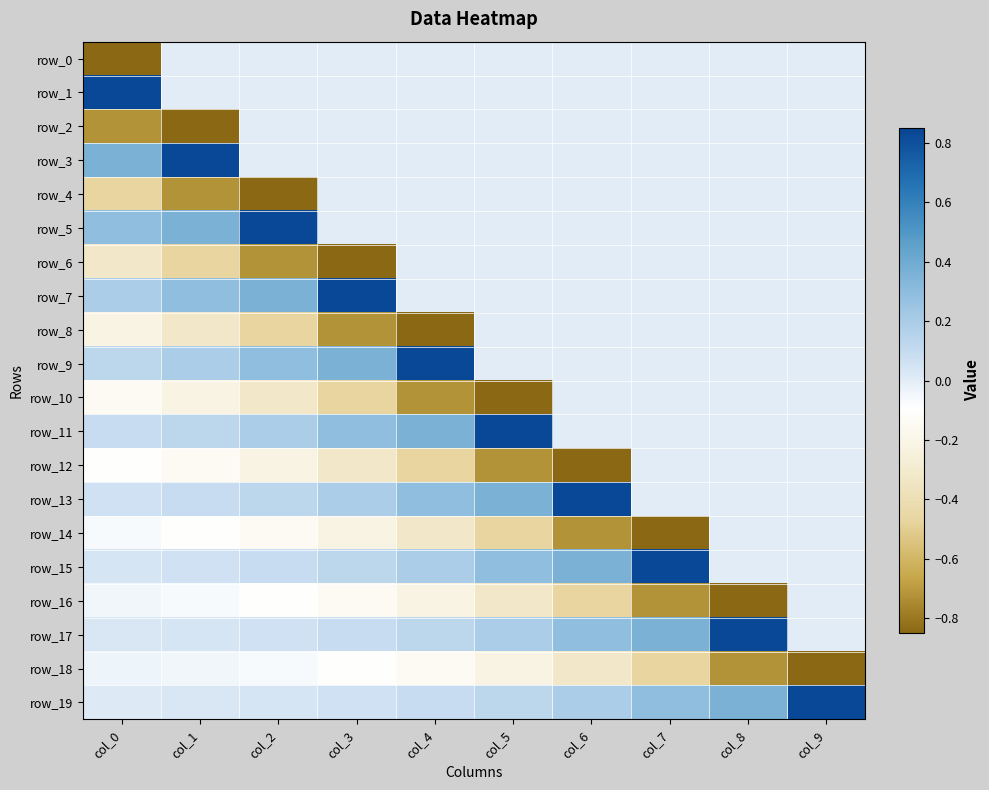

List the series in order of their peak value, lowest first.

row_18, row_0, row_2, row_4, row_6, row_8, row_10, row_12, row_14, row_16, row_1, row_3, row_5, row_7, row_9, row_11, row_13, row_15, row_17, row_19